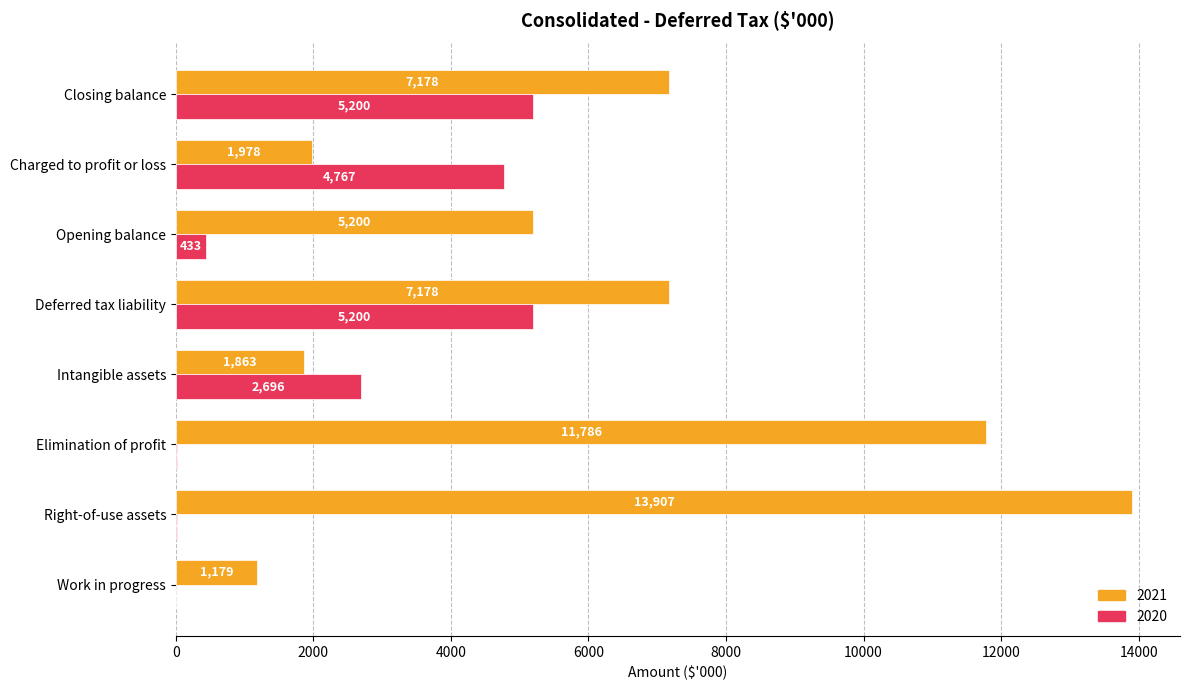

Is the value of 2020 at Deferred tax liability greater than the value of 2021 at Closing balance?

No